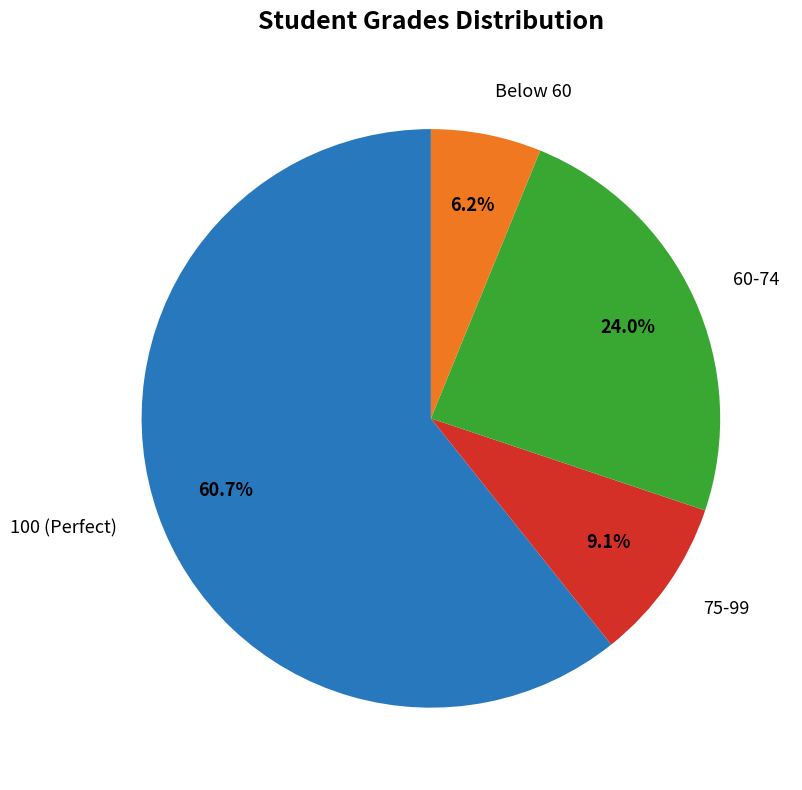

To the nearest percent, what is the average slice percentage?

25%